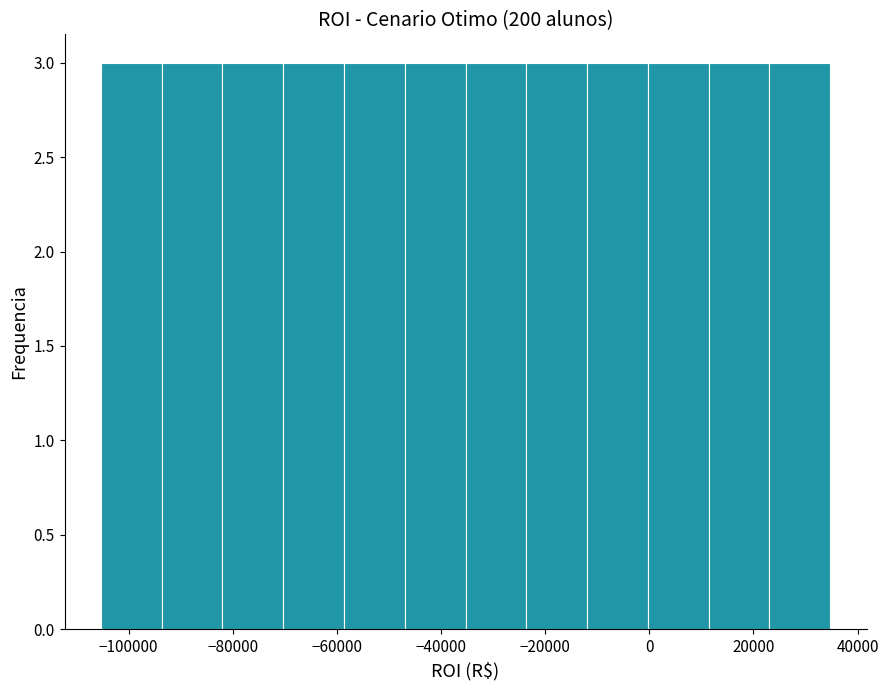

Reading left to right, list every bar in this chart as the range it spans on the x-axis followed by its height. Neither the bar edges nor the heights are printed on the chart, so give them approximately, as read against the axes.

-106000 to -94000: 3
-94000 to -82000: 3
-82000 to -70000: 3
-70000 to -58000: 3
-58000 to -46000: 3
-46000 to -36000: 3
-36000 to -24000: 3
-24000 to -12000: 3
-12000 to 0: 3
0 to 12000: 3
12000 to 24000: 3
24000 to 34000: 3